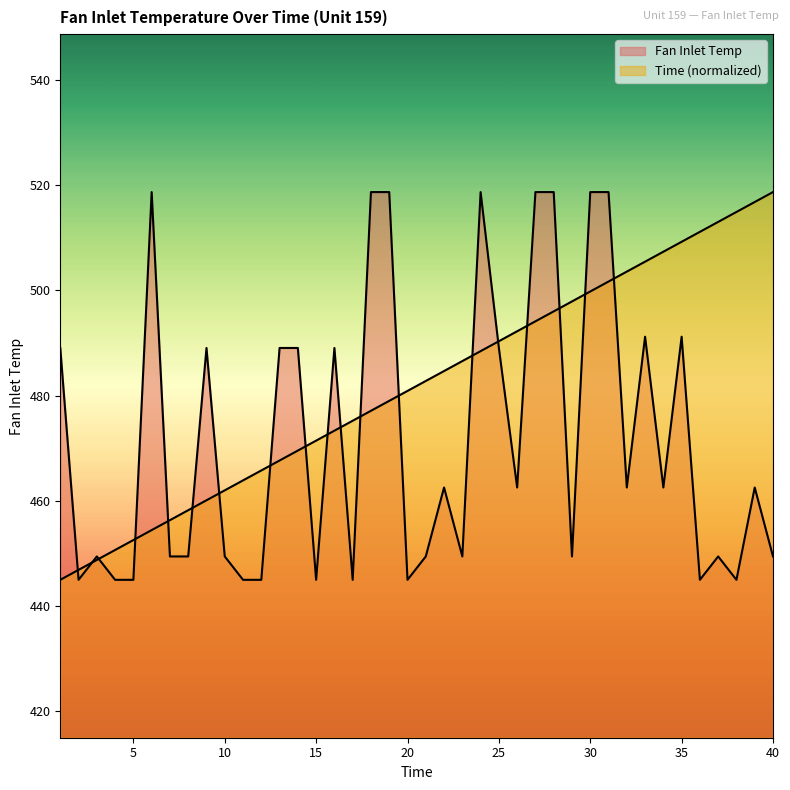

What is the sum of all Time values?

19273.4